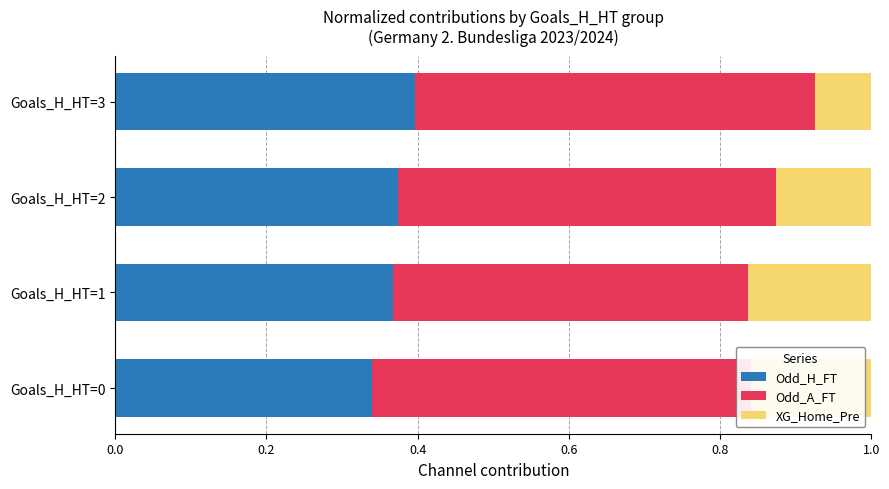

What is the total value across all series at Goals_H_HT=0?

1.0